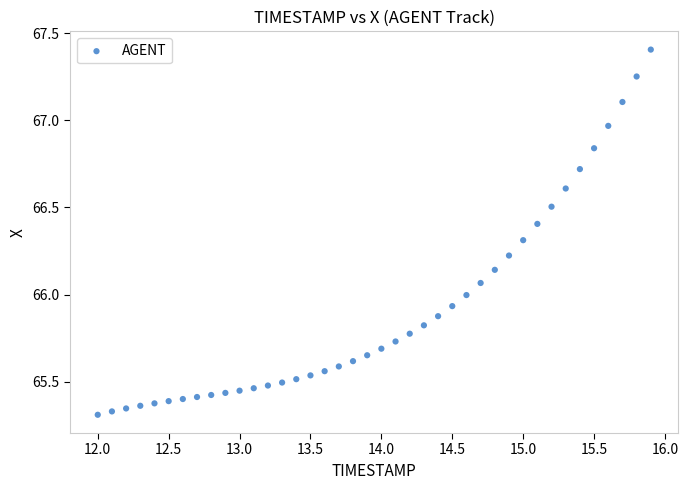

What is the range of Y values (max minus min)?

2.1